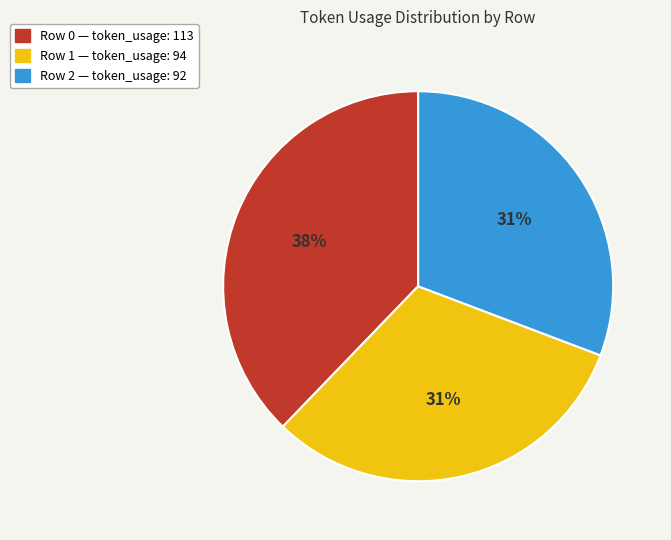

To the nearest percent, what is the average slice percentage?

33%